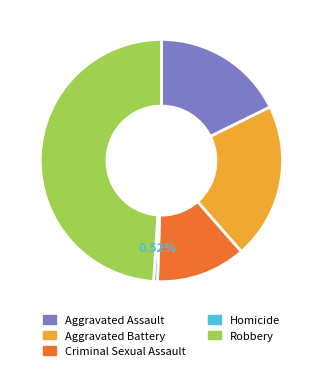

Which slice is the largest?

Robbery